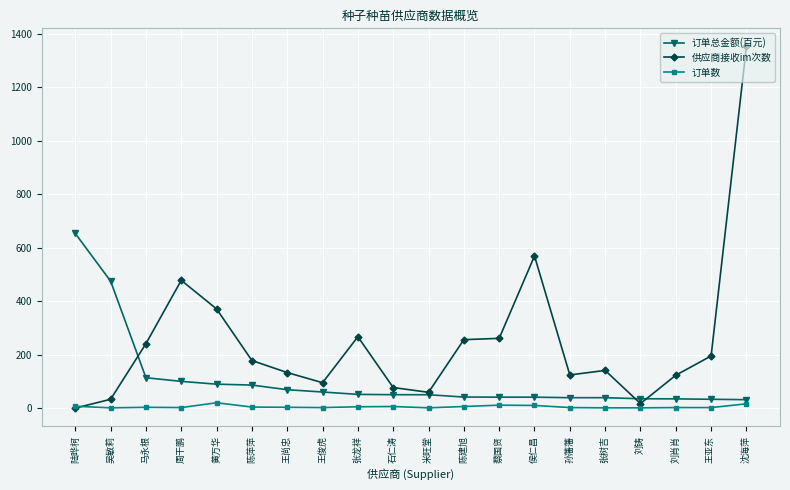

What is the label of the 10th point from the left?

石仁涛